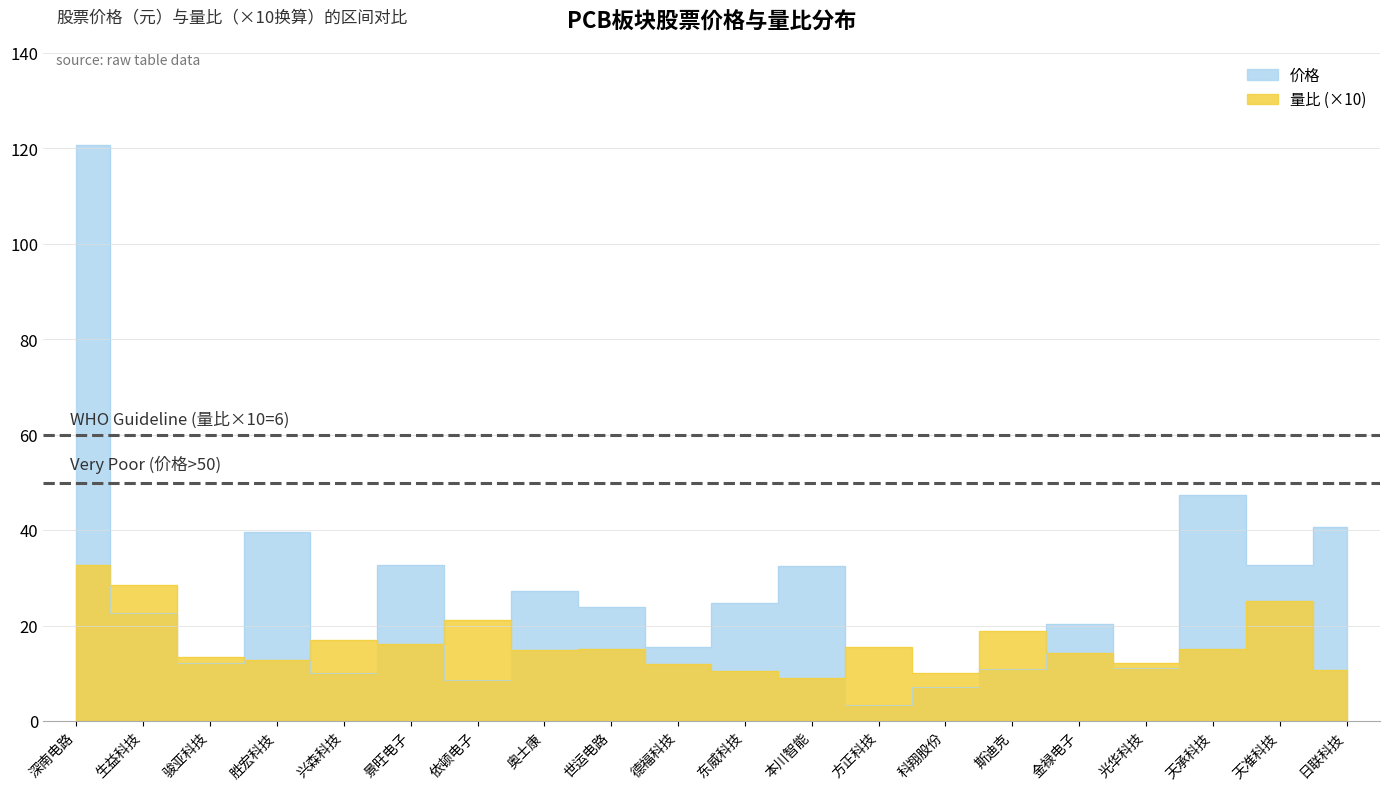

In 量比, how many points are lower than both neighbors (excluding endpoints)?

6